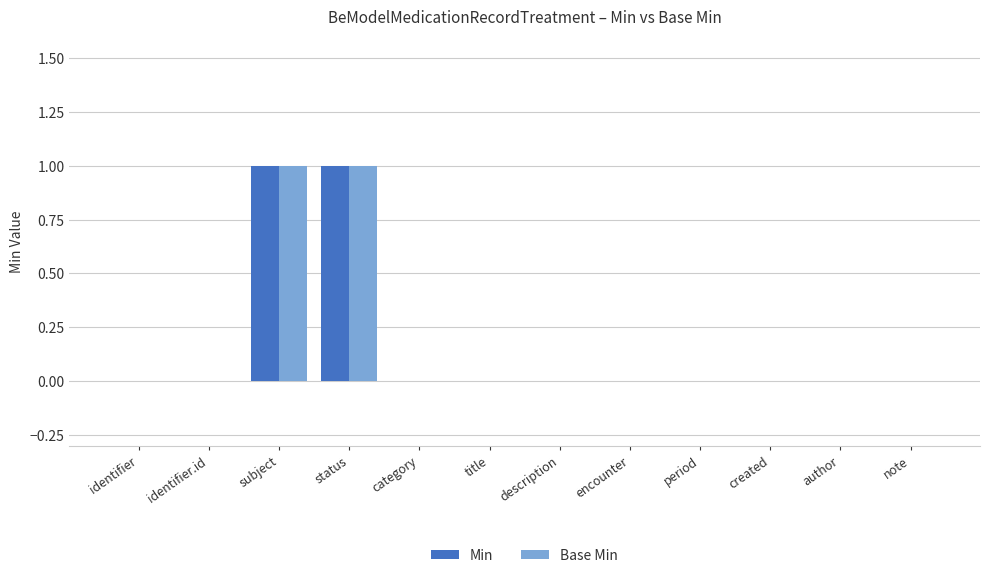

Reading right to left, what are all the values shown in this chart?

Min: 0	0	0	0	0	0	0	0	1	1	0	0
Base Min: 0	0	0	0	0	0	0	0	1	1	0	0